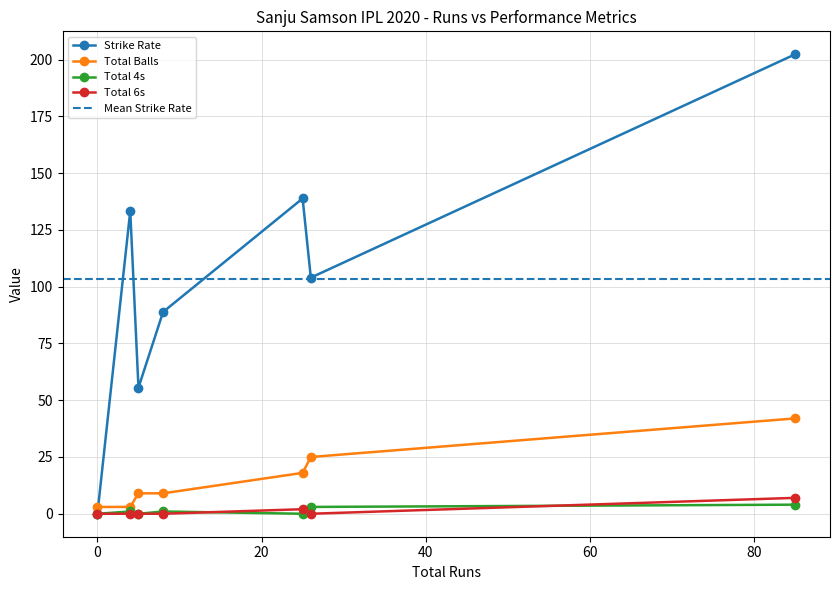

How many times do Strike Rate and Total Balls cross each other?

1